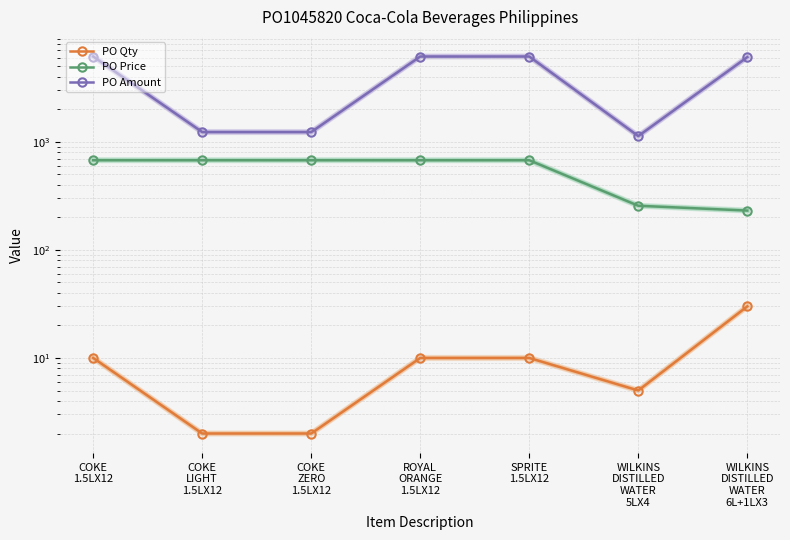

How many series are shown in this chart?

3